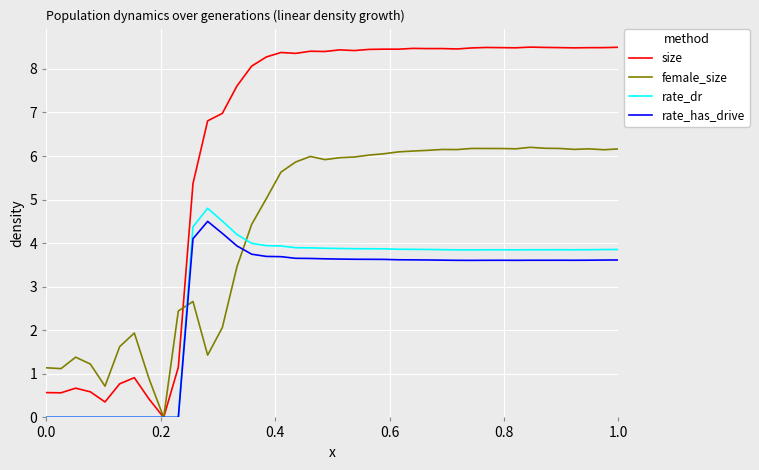

Which series has the largest total across all categories?

size